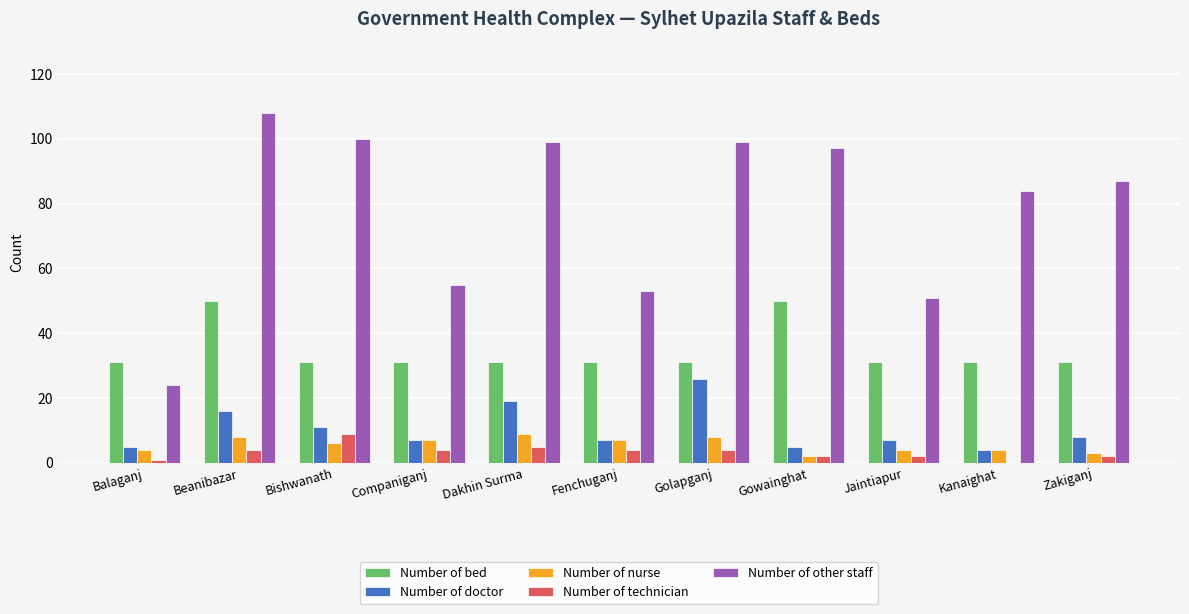

Reading left to right, extract all data points from this chart.

Number of bed: Balaganj=31	Beanibazar=50	Bishwanath=31	Companiganj=31	Dakhin Surma=31	Fenchuganj=31	Golapganj=31	Gowainghat=50	Jaintiapur=31	Kanaighat=31	Zakiganj=31
Number of doctor: Balaganj=5	Beanibazar=16	Bishwanath=11	Companiganj=7	Dakhin Surma=19	Fenchuganj=7	Golapganj=26	Gowainghat=5	Jaintiapur=7	Kanaighat=4	Zakiganj=8
Number of nurse: Balaganj=4	Beanibazar=8	Bishwanath=6	Companiganj=7	Dakhin Surma=9	Fenchuganj=7	Golapganj=8	Gowainghat=2	Jaintiapur=4	Kanaighat=4	Zakiganj=3
Number of technician: Balaganj=1	Beanibazar=4	Bishwanath=9	Companiganj=4	Dakhin Surma=5	Fenchuganj=4	Golapganj=4	Gowainghat=2	Jaintiapur=2	Kanaighat=0	Zakiganj=2
Number of other staff: Balaganj=24	Beanibazar=108	Bishwanath=100	Companiganj=55	Dakhin Surma=99	Fenchuganj=53	Golapganj=99	Gowainghat=97	Jaintiapur=51	Kanaighat=84	Zakiganj=87